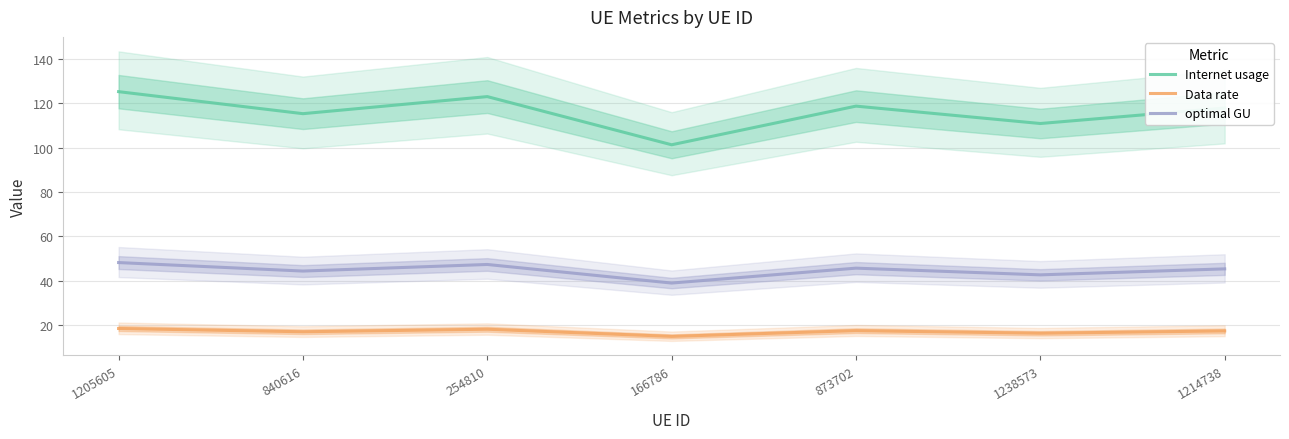

Reading left to right, what are all the values shown in this chart?

Internet usage: 1205605=125.1	840616=115.2	254810=122.9	166786=101.3	873702=118.6	1238573=110.8	1214738=117.8
Data rate: 1205605=18.6	840616=17.1	254810=18.3	166786=15.1	873702=17.7	1238573=16.5	1214738=17.5
optimal GU: 1205605=48.3	840616=44.5	254810=47.4	166786=39.1	873702=45.8	1238573=42.7	1214738=45.4